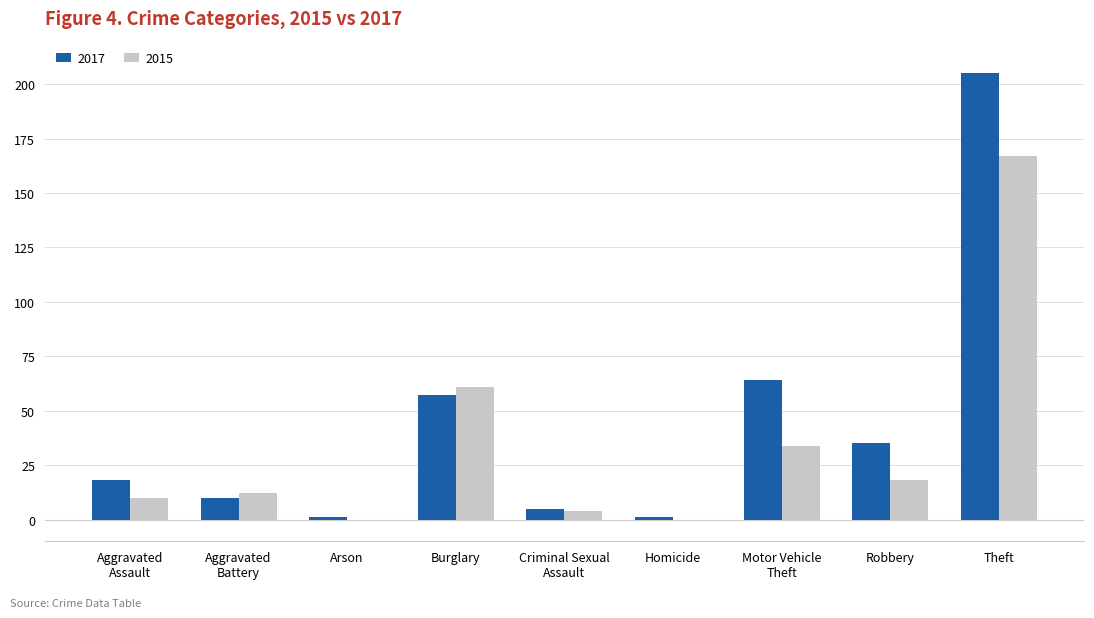

What are all the series names shown in the legend?

2017, 2015